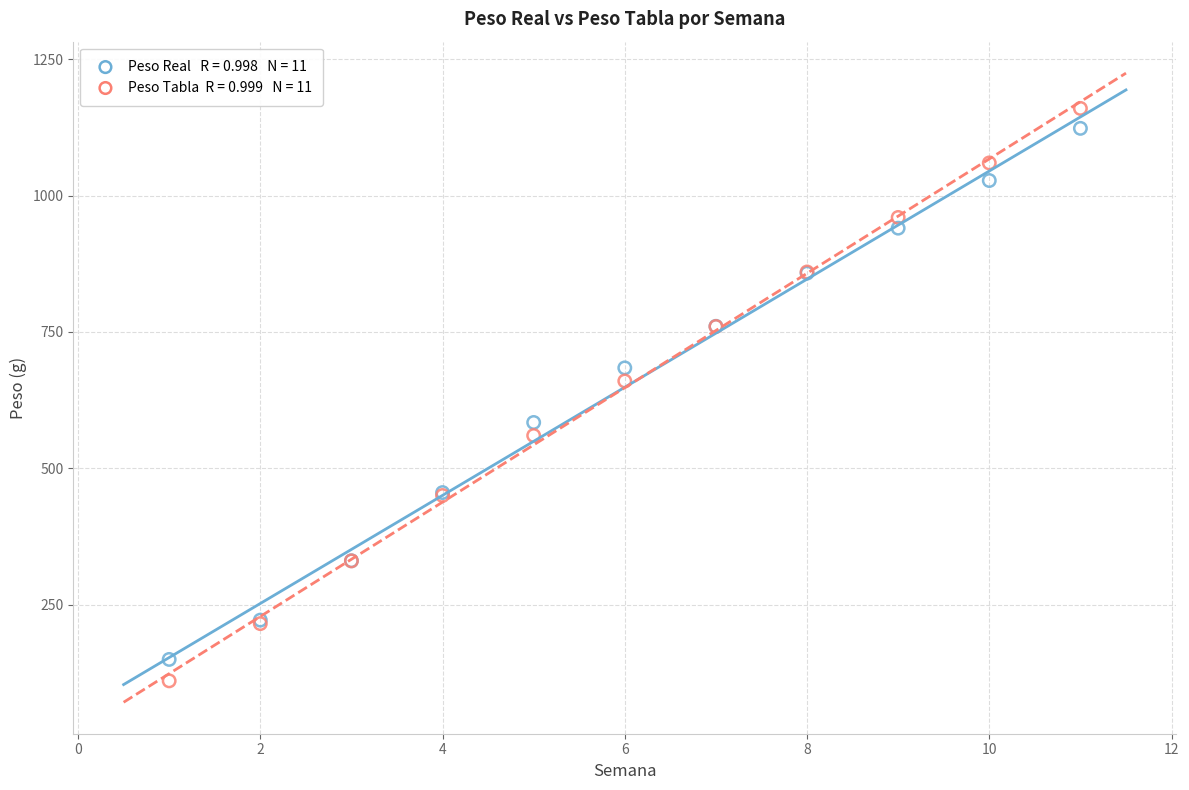

Across all series, what Y value is closest to 635?

660.0